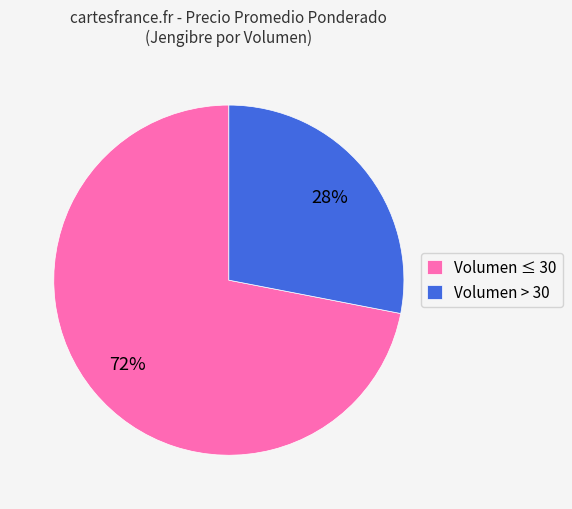

Rank the categories by value from highest to lowest.

Volumen ≤ 30, Volumen > 30